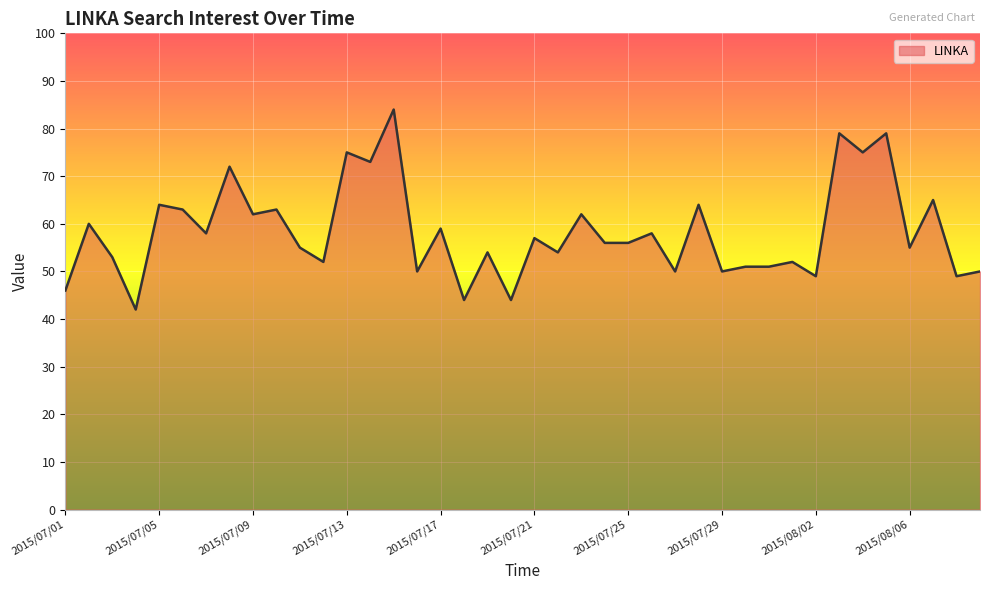

What is the smallest value displayed?

42